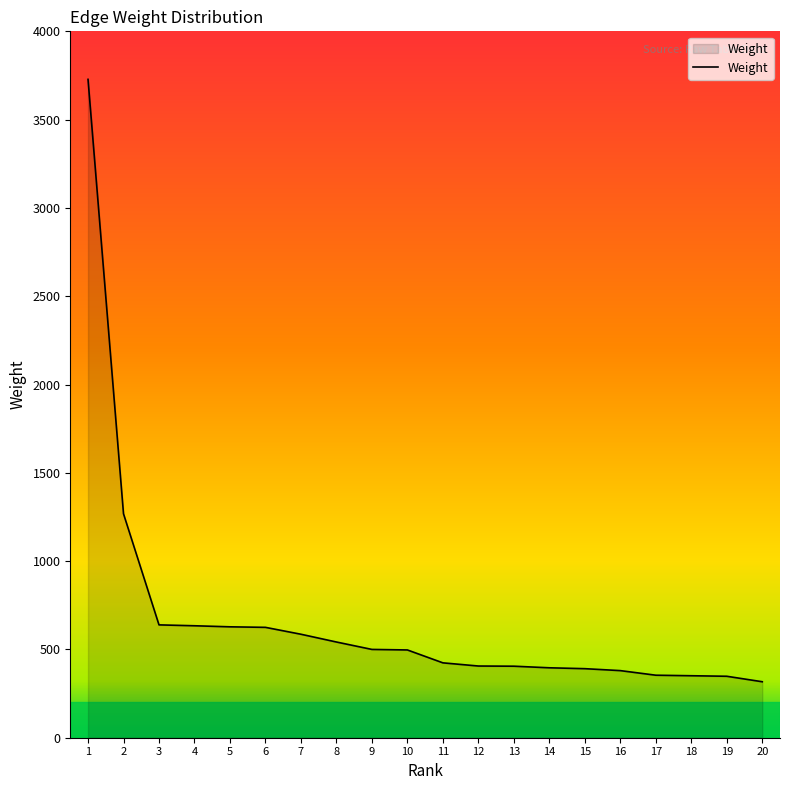

The value at 15 is 391. True or false?

True